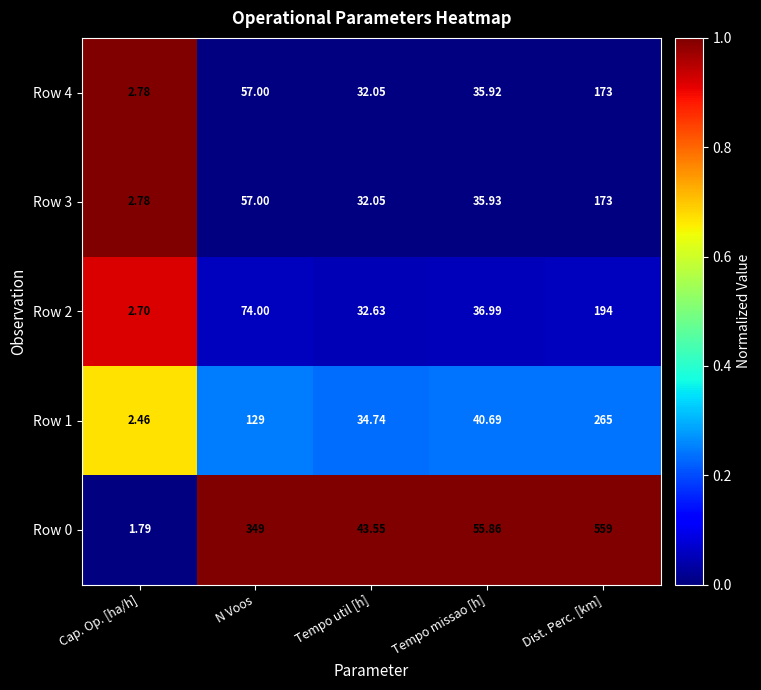

At which label is Row 3 closest to 87?

N Voos